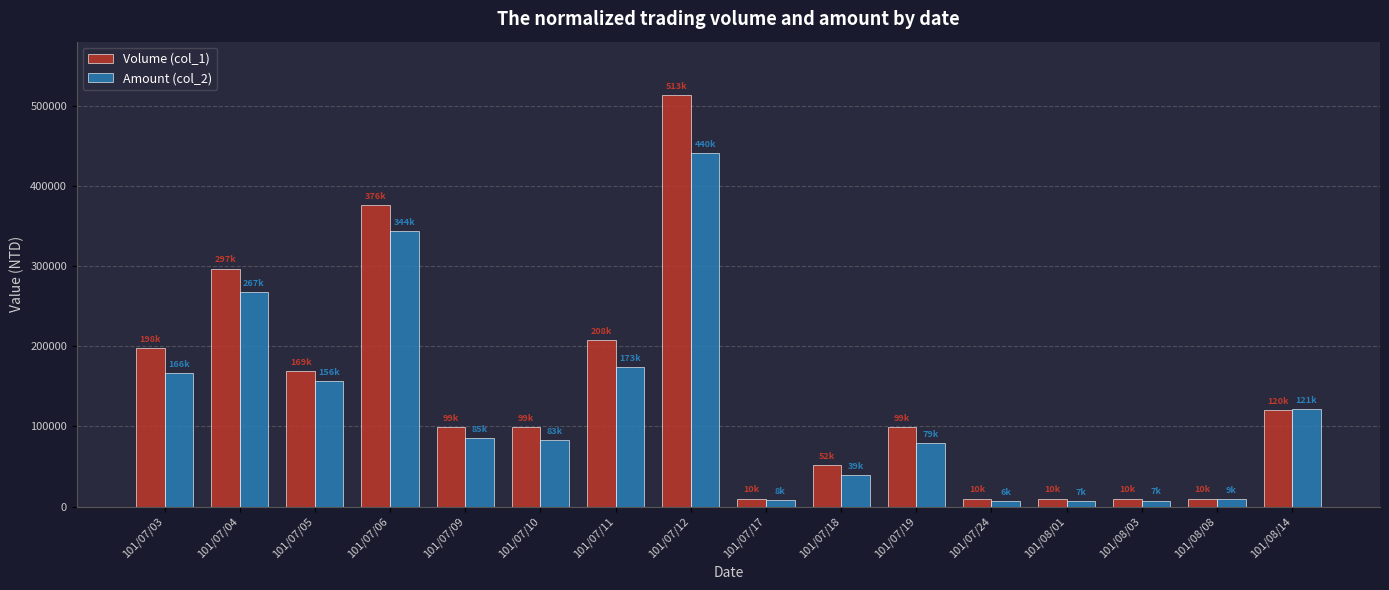

What is the maximum value shown in the chart?

513000